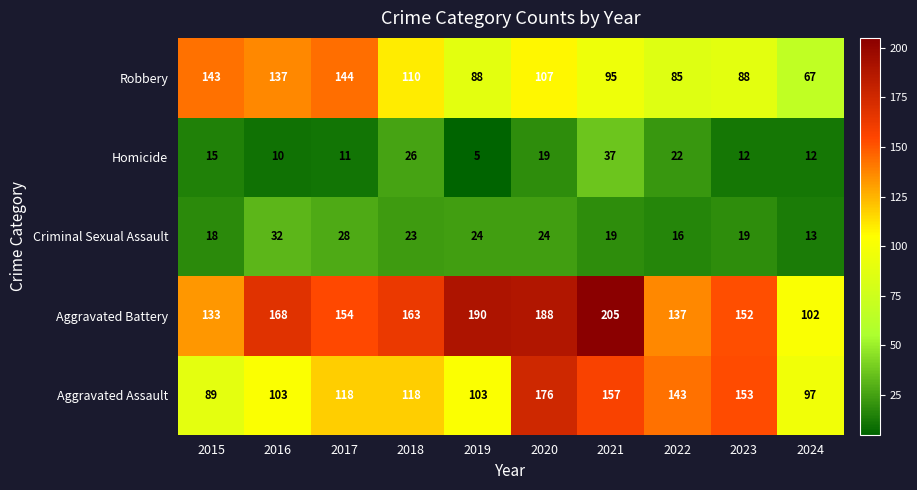

What is the average value of the Criminal Sexual Assault series?

22